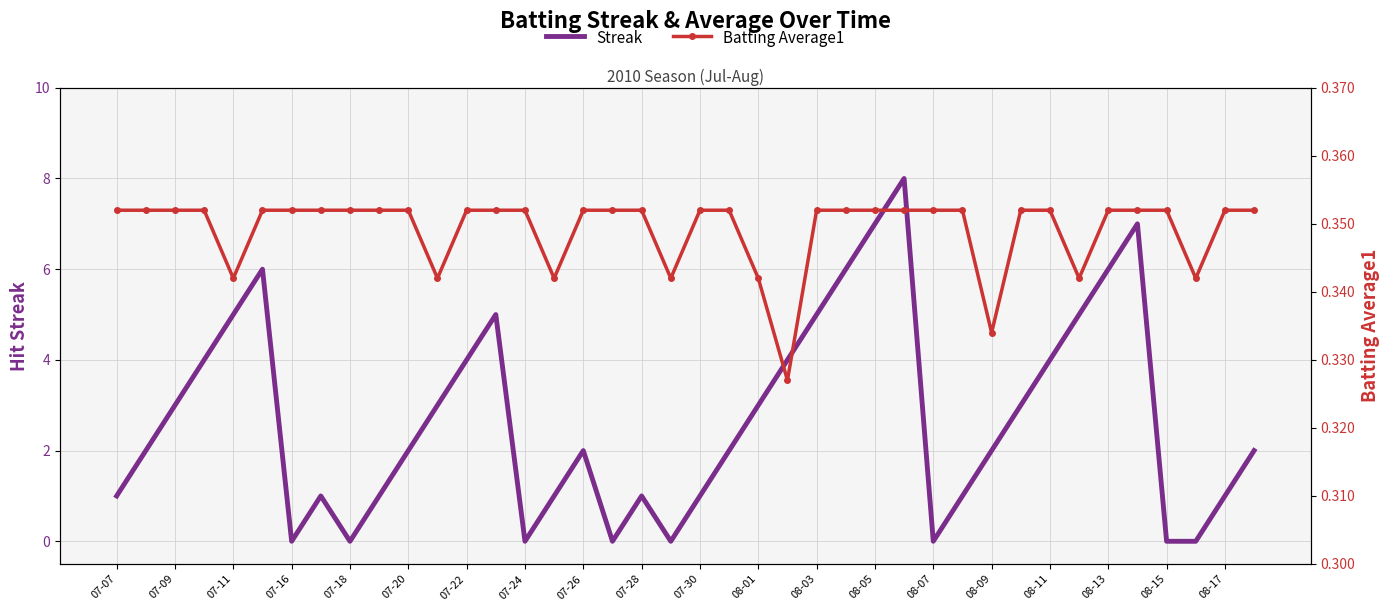

What is the sum of the Batting Average1 values at 26 and 29?

0.7